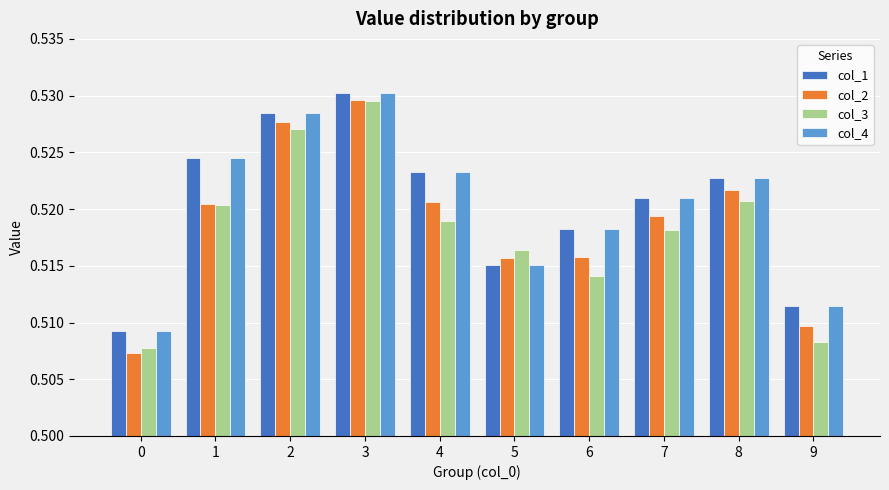

Count the col_4 values in the range 0 to 1.

10